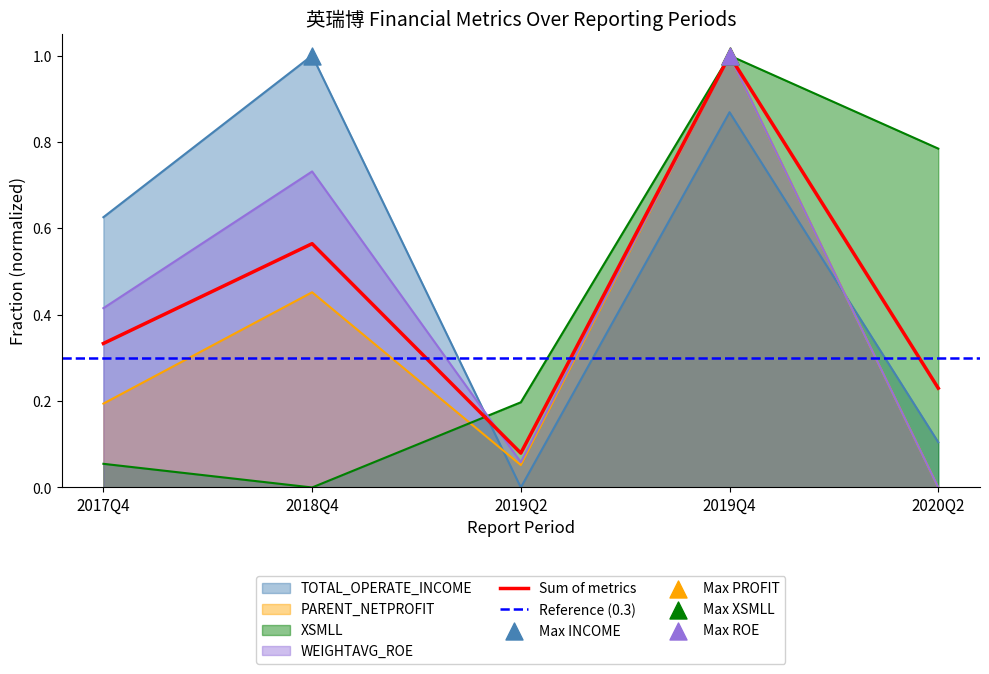

At how many categories does at least one series exceed 0?

5